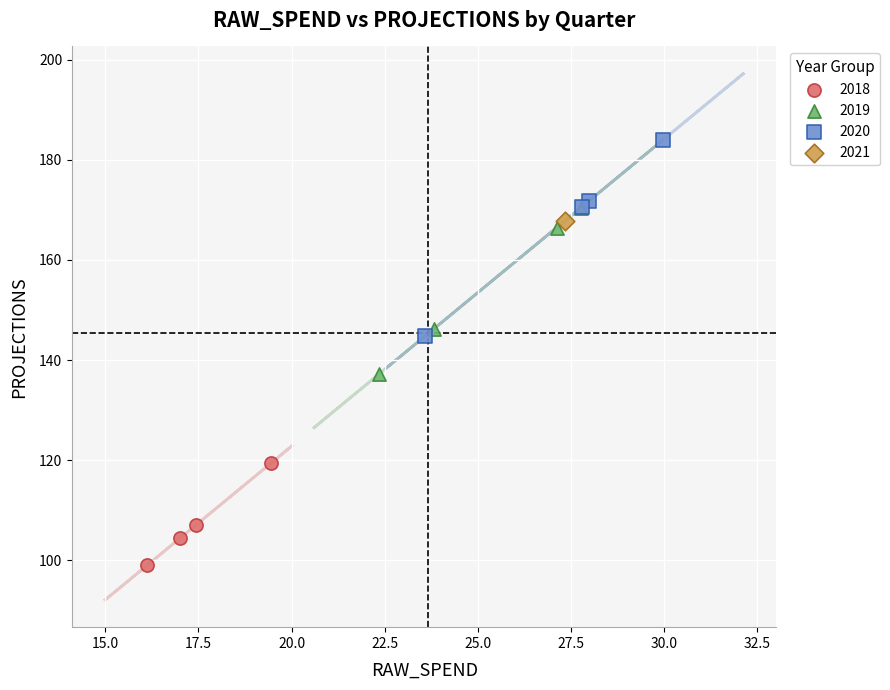

What are all the series names shown in the legend?

2018, 2019, 2020, 2021